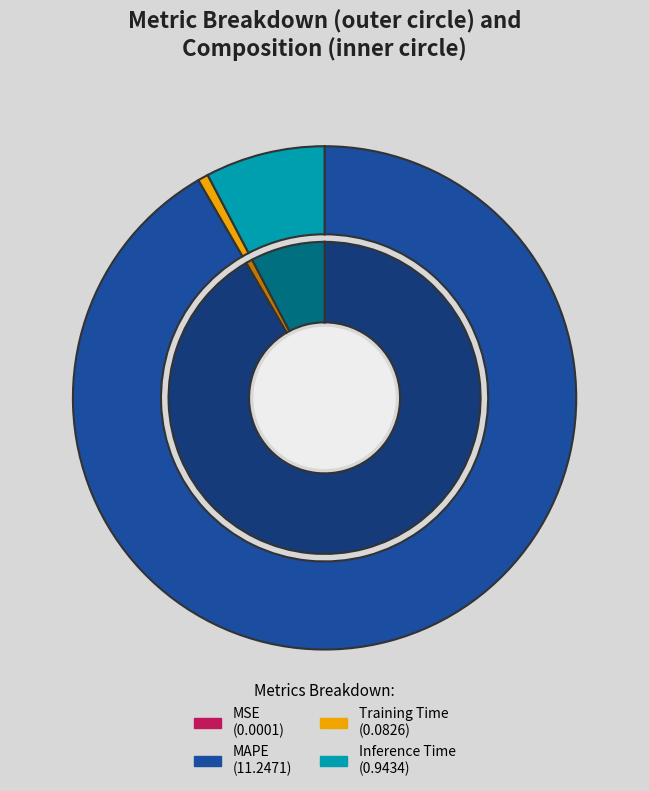

Which slice represents more than half of the pie?

MAPE